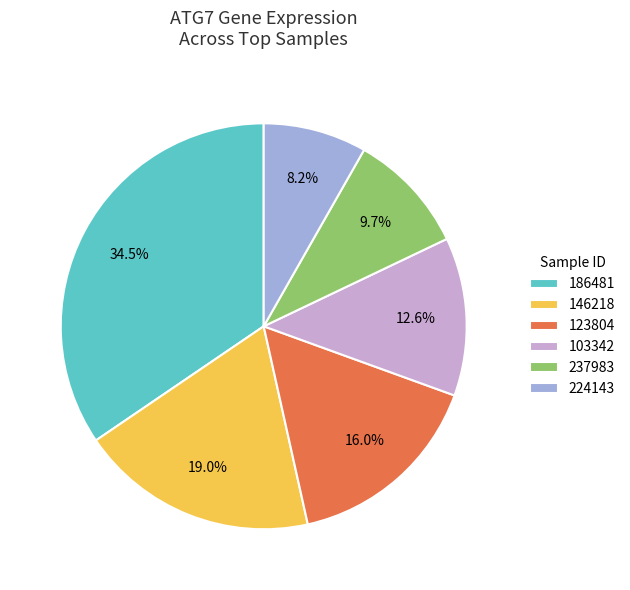

True or false: 123804 accounts for 5% of the total.

False